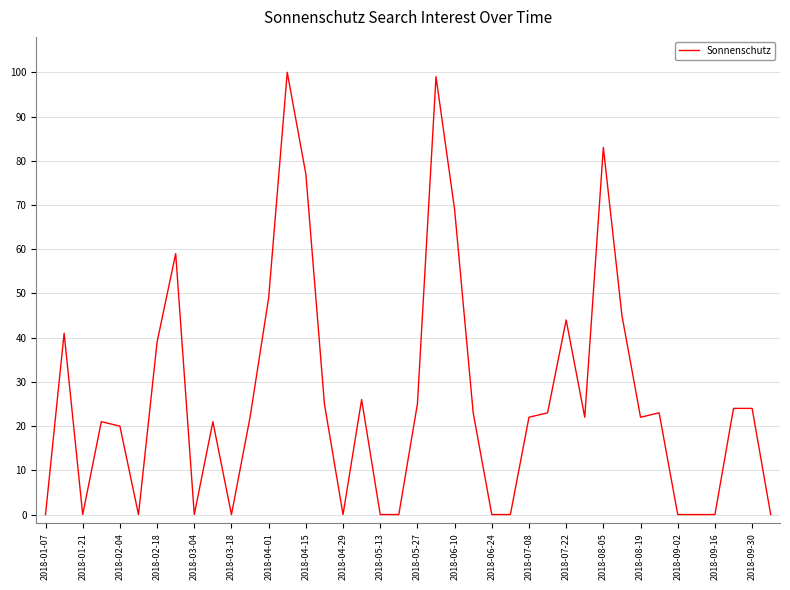

How many lines are shown in the chart?

1